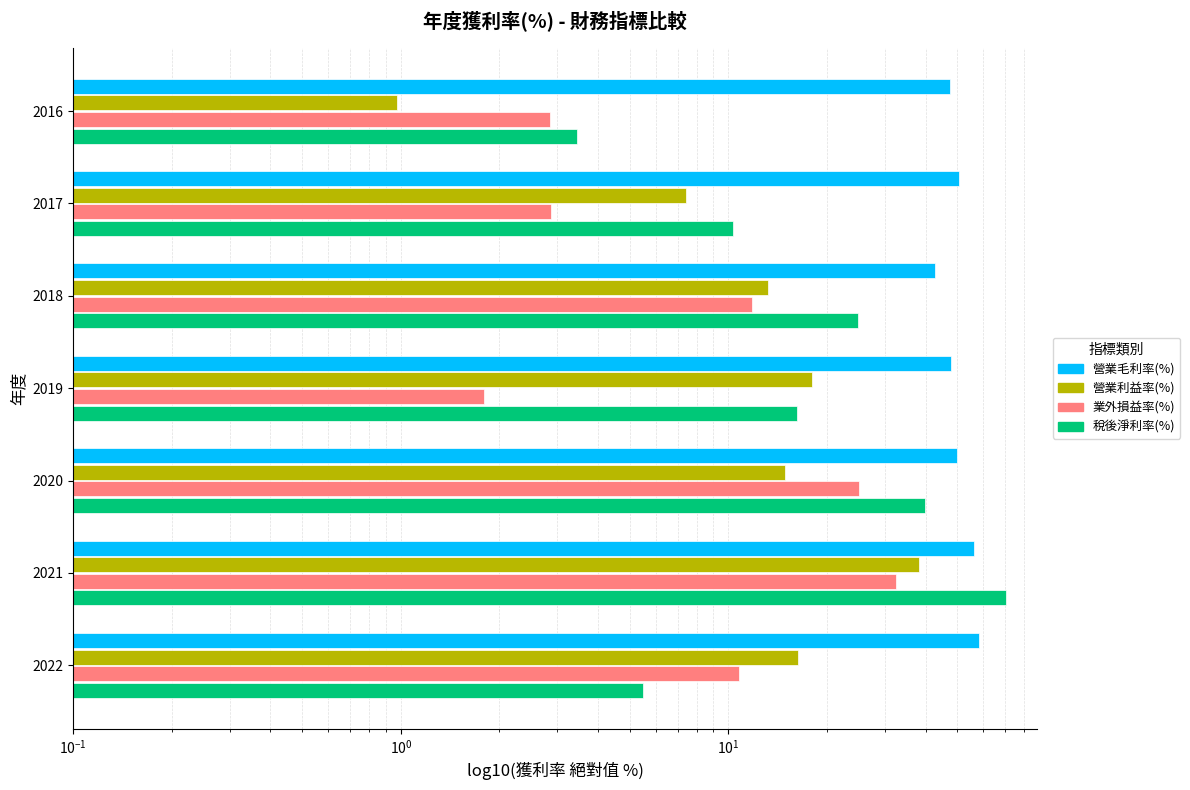

True or false: 業外損益率(%) has a value of 2.4 at 2019.

False